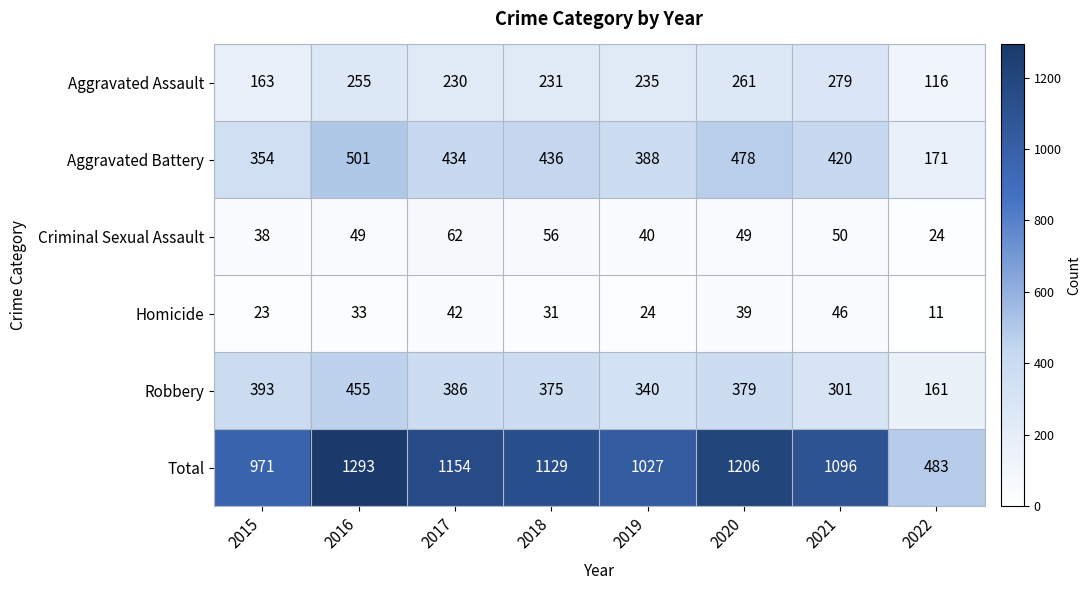

Read the Total value at 2020, to the nearest 50.

1200